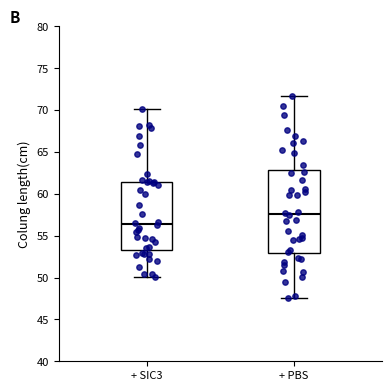

Which box's median line is the highest?

+ PBS